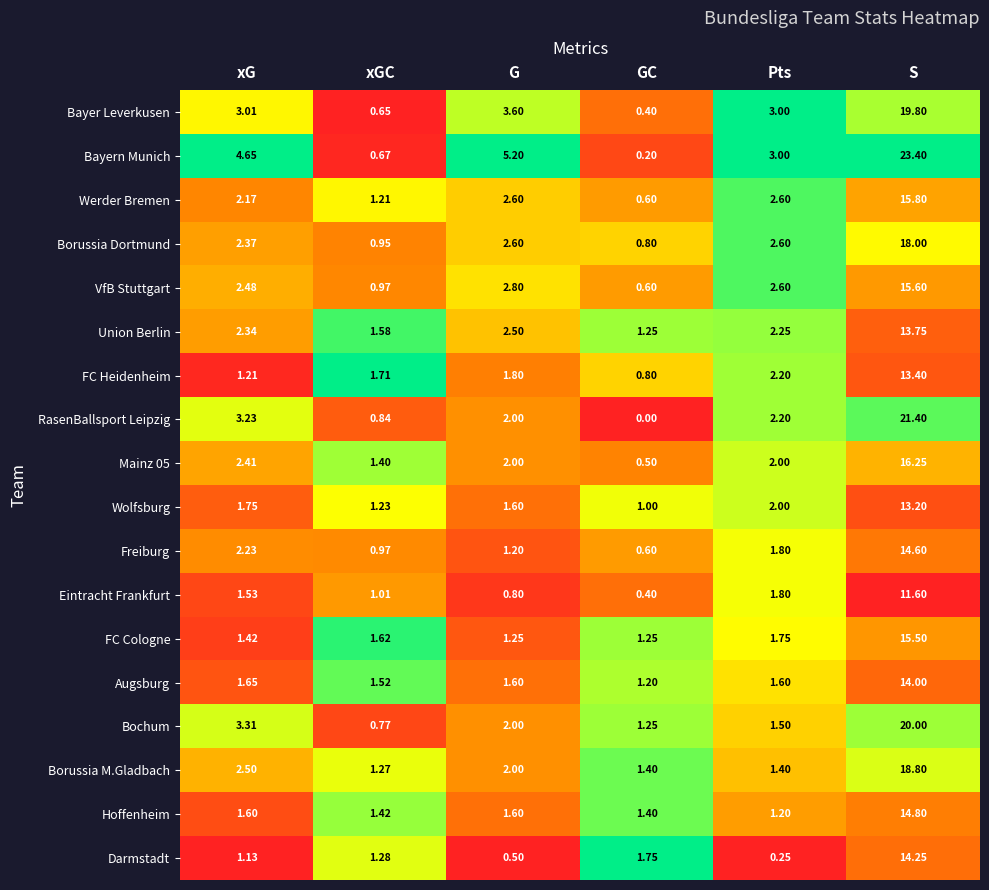

List the labels in order of Bayern Munich value, largest first.

S, G, xG, Pts, xGC, GC